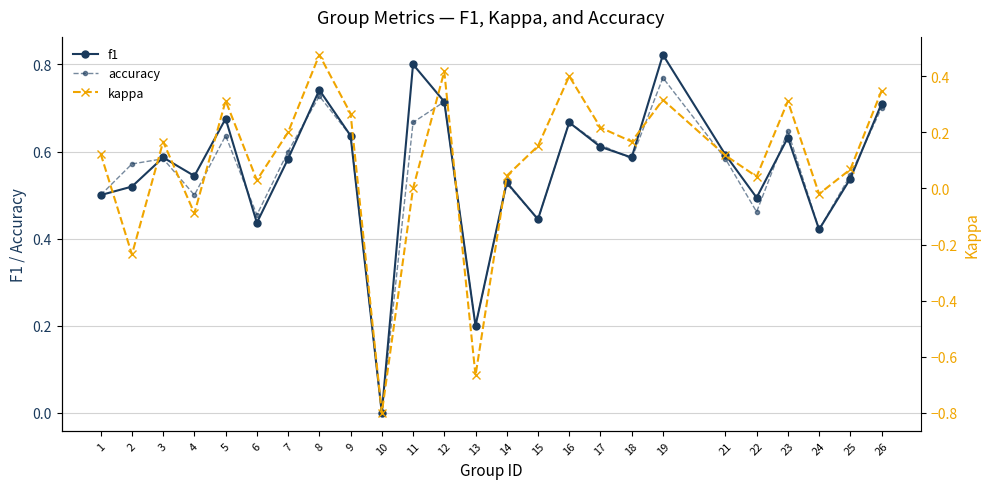

Is it true that accuracy equals 0.9 at 2?

False